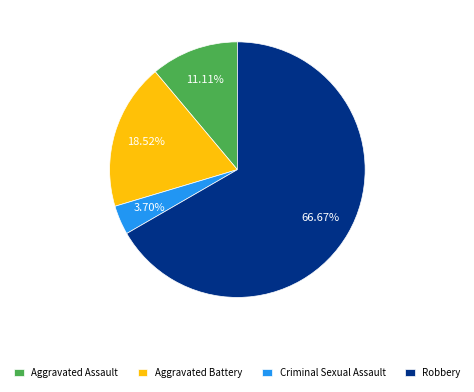

True or false: Robbery accounts for 76% of the total.

False